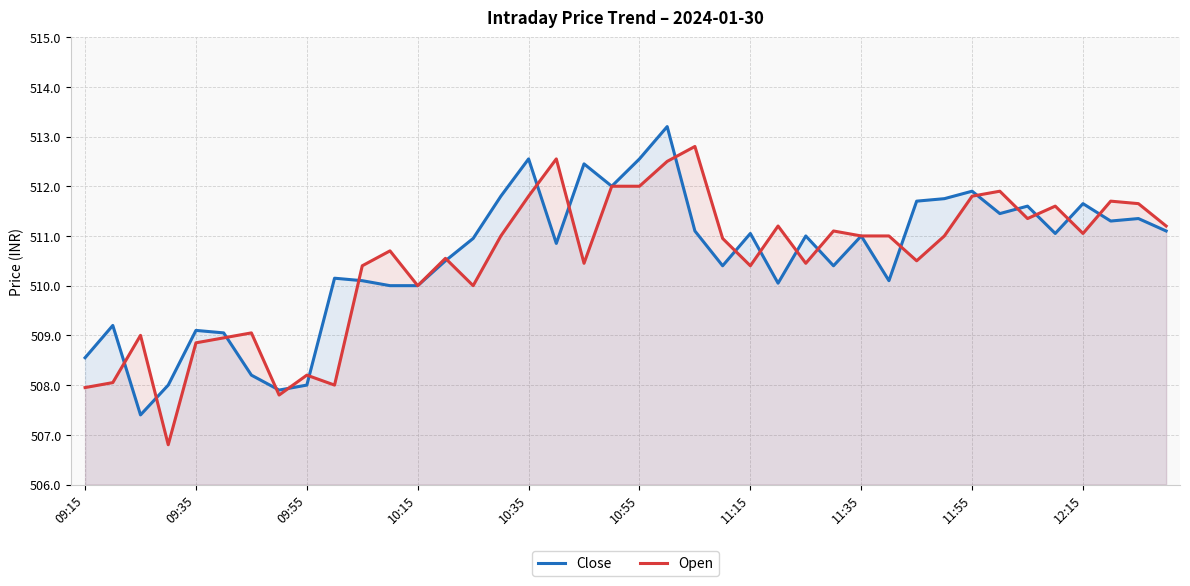

True or false: Close has a value of 508.0 at 09:55.

True